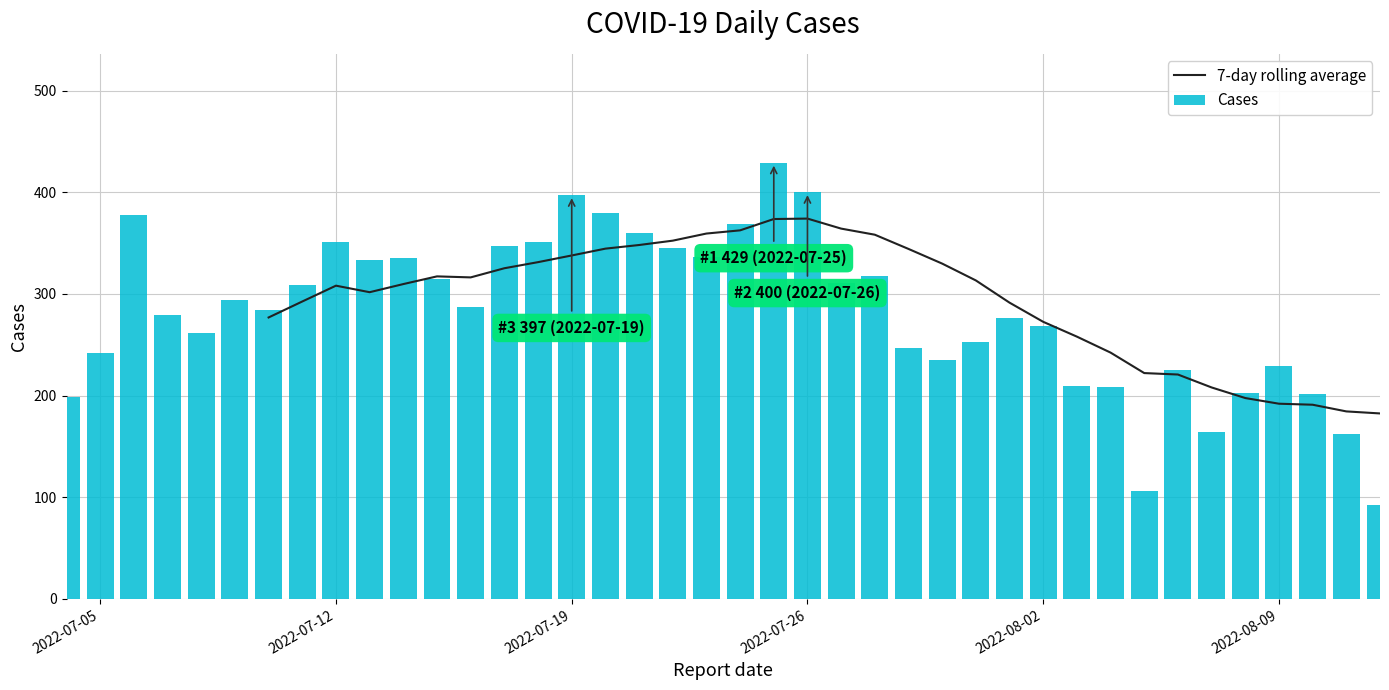

What is the sum of all Cases values?

11290